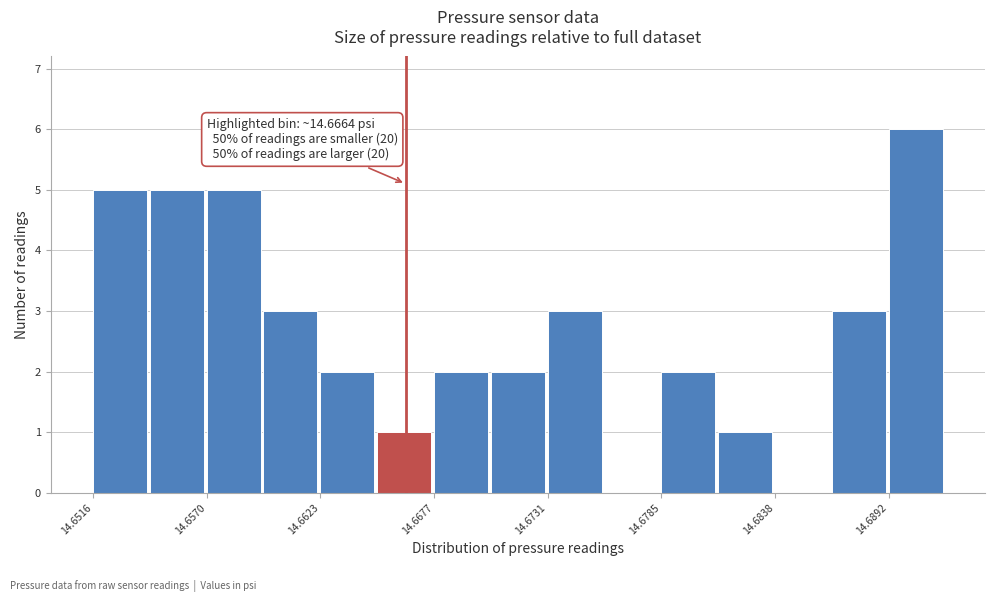

Around what value on the x-axis is the tallest bar? Give the approximate position of its centre, as read against the axis.

14.690